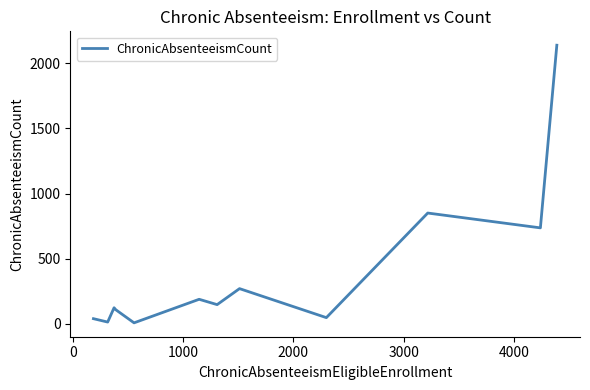

True or false: there are more than 2 points higher than both neighbors.

True